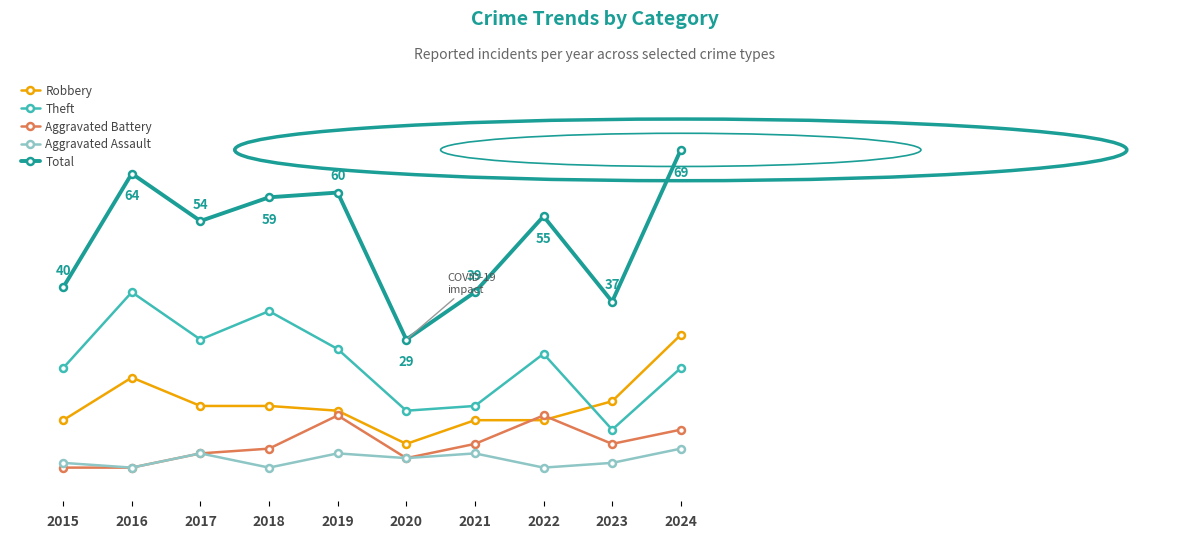

At 2019, list the series in order from smallest to largest.

Aggravated Assault, Aggravated Battery, Robbery, Theft, Total